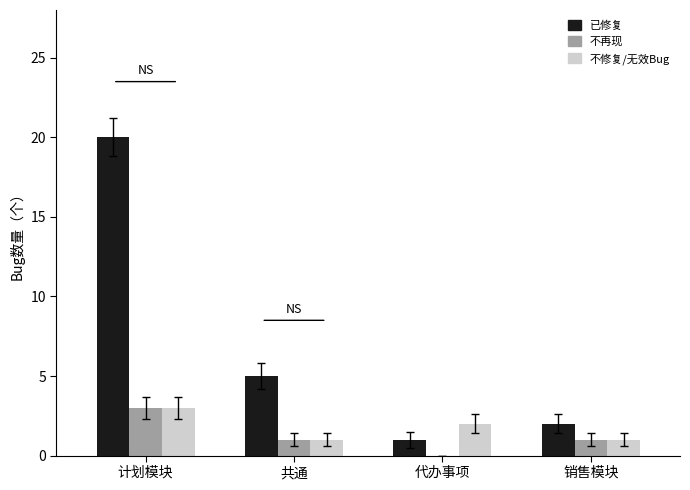

Where does the 已修复 series first go above 5?

计划模块